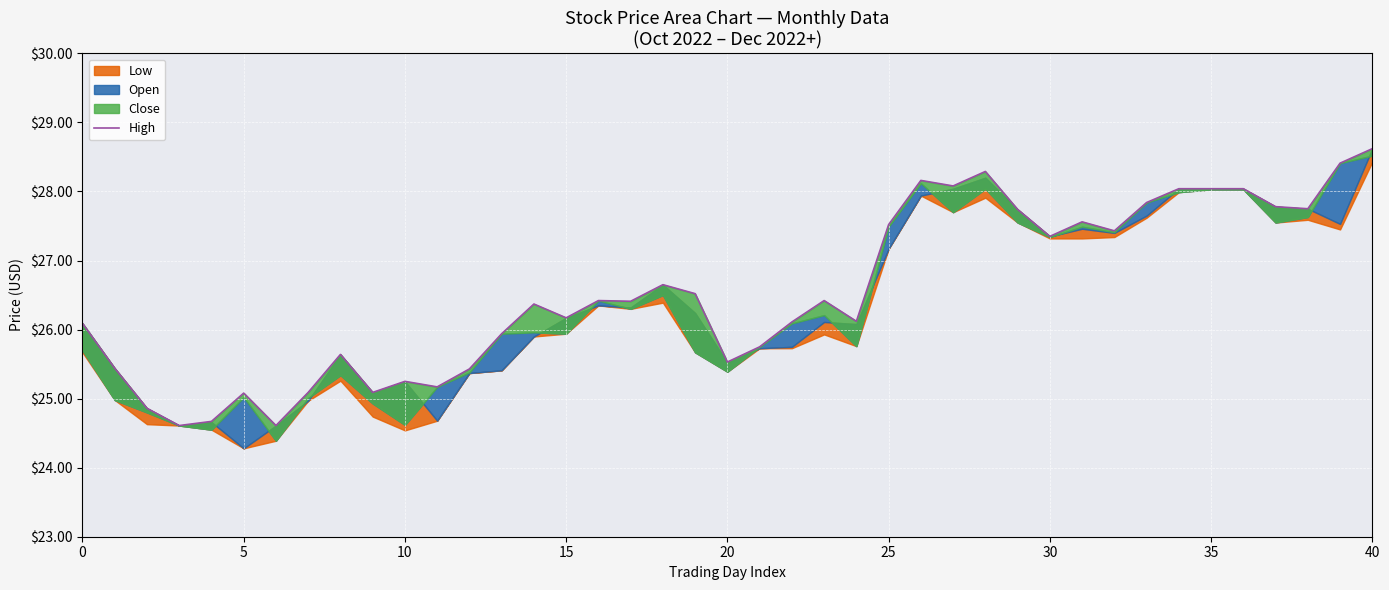

True or false: Low has more than 1 points higher than both neighbors.

True